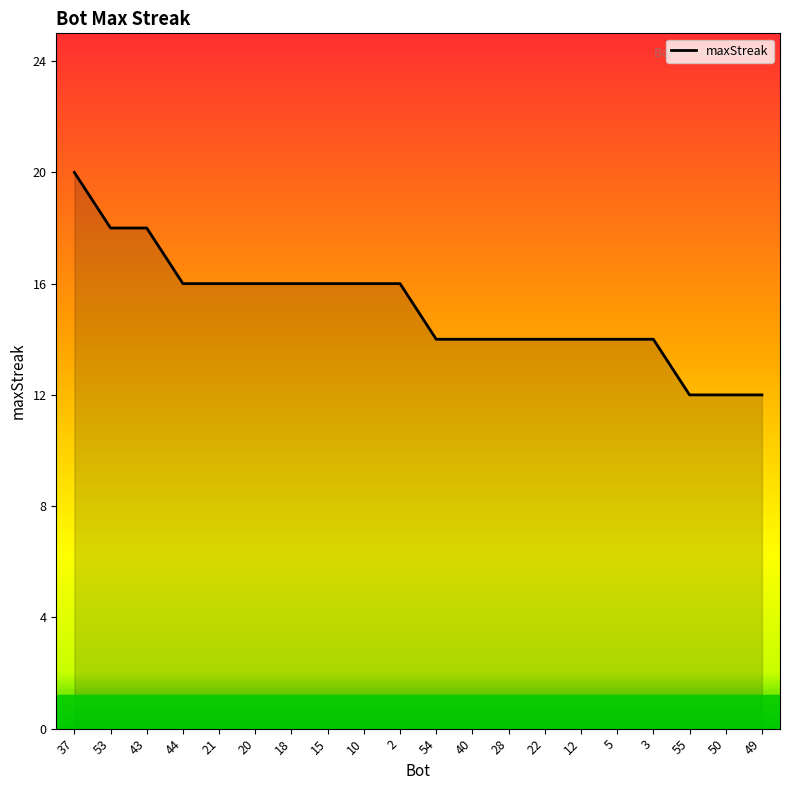

What is the ratio of the value at 12 to the value at 44?

0.9